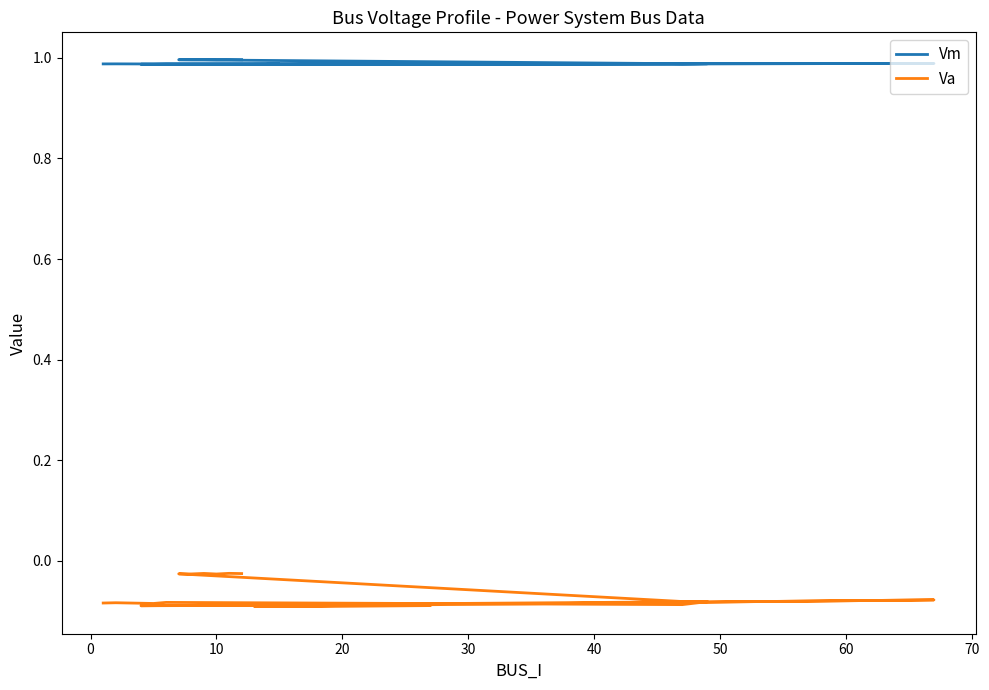

Does the chart display data point markers on the line(s)?

No